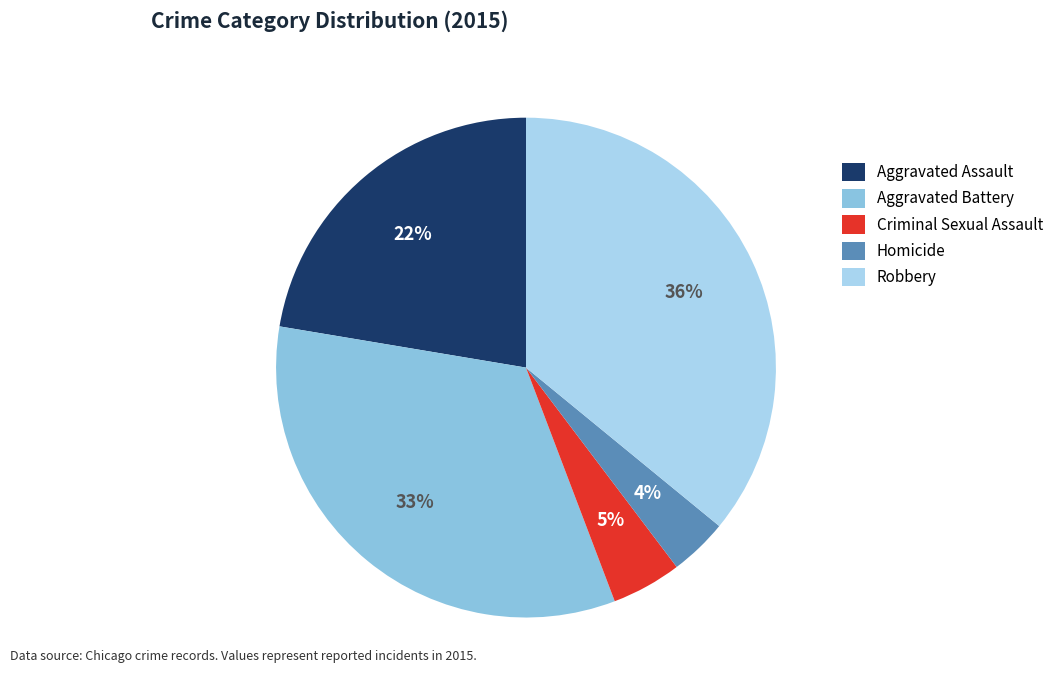

Is it true that Criminal Sexual Assault is 10% of the pie?

False